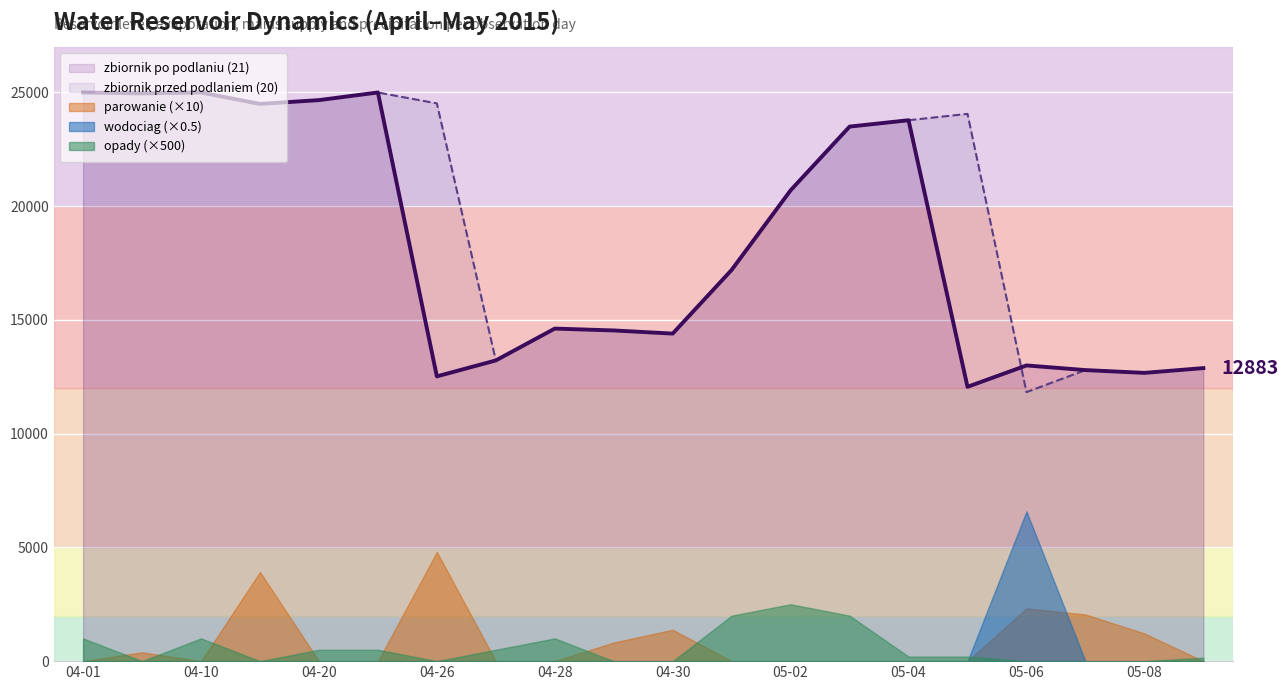

Reading right to left, extract all data points from this chart.

zbiornik po podlaniu (21): 12883.0	12673.0	12795.0	13000.0	12060.0	23780.0	23500.0	20700.0	17200.0	14400.0	14538.0	14620.0	13220.0	12520.0	25000.0	24665.0	24497.0	25000.0	24961.0	25000.0
zbiornik przed podlaniem (20): 12883.0	12673.0	12795.0	11828.0	24060.0	23780.0	23500.0	20700.0	17200.0	14400.0	14538.0	14620.0	13220.0	24520.0	25000.0	24665.0	24497.0	25000.0	24961.0	25000.0
parowanie: 0.0	122.0	205.0	232.0	0.0	0.0	0.0	0.0	0.0	138.0	82.0	0.0	0.0	480.0	0.0	0.0	392.0	0.0	39.0	0.0
wodociag: 0.0	0.0	0.0	13172.0	0.0	0.0	0.0	0.0	0.0	0.0	0.0	0.0	0.0	0.0	0.0	0.0	0.0	0.0	0.0	0.0
opady: 0.3	0.0	0.0	0.0	0.4	0.4	4.0	5.0	4.0	0.0	0.0	2.0	1.0	0.0	1.0	1.0	0.0	2.0	0.0	2.0